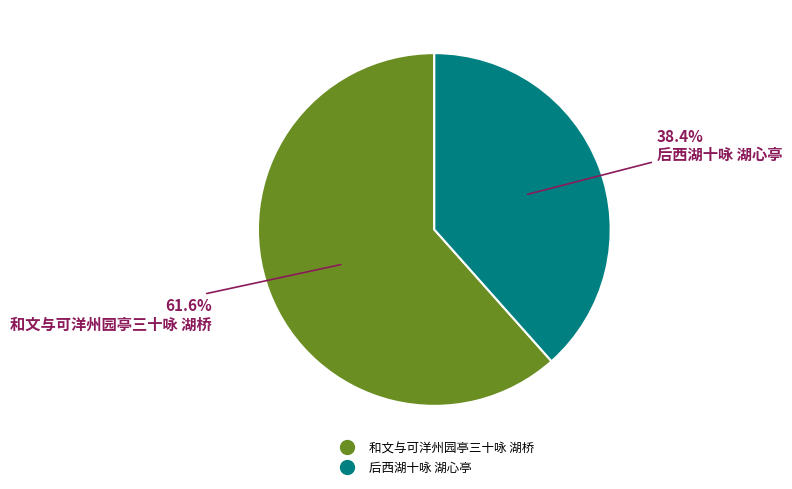

To the nearest percent, what is the difference between the largest and smallest slice percentages?

23%